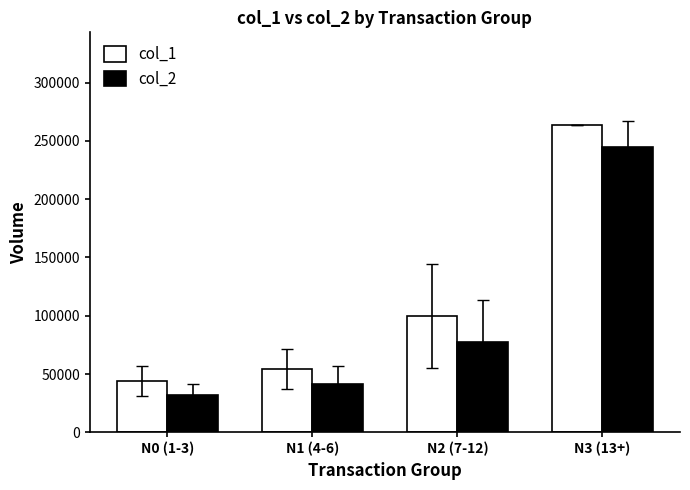

At which label does col_1 reach its peak?

N3 (13+)